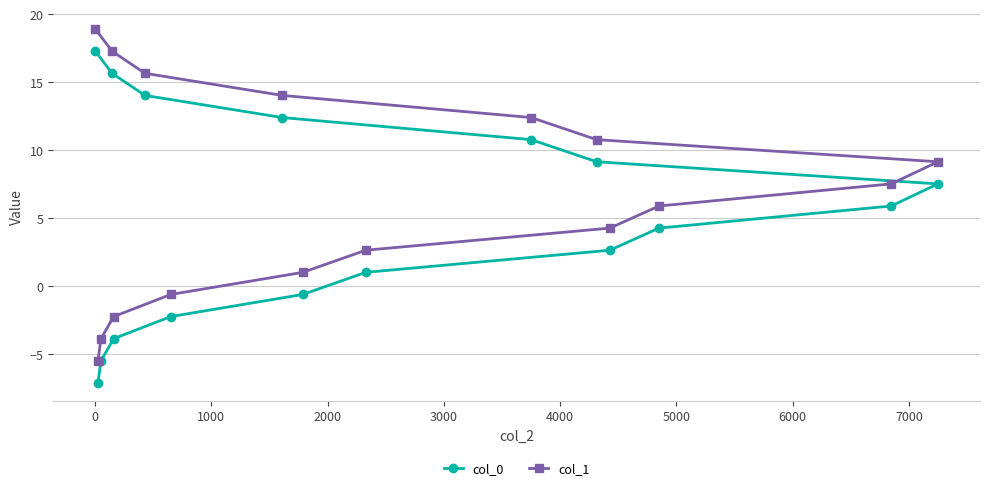

What is the average value of the col_0 series?

5.1